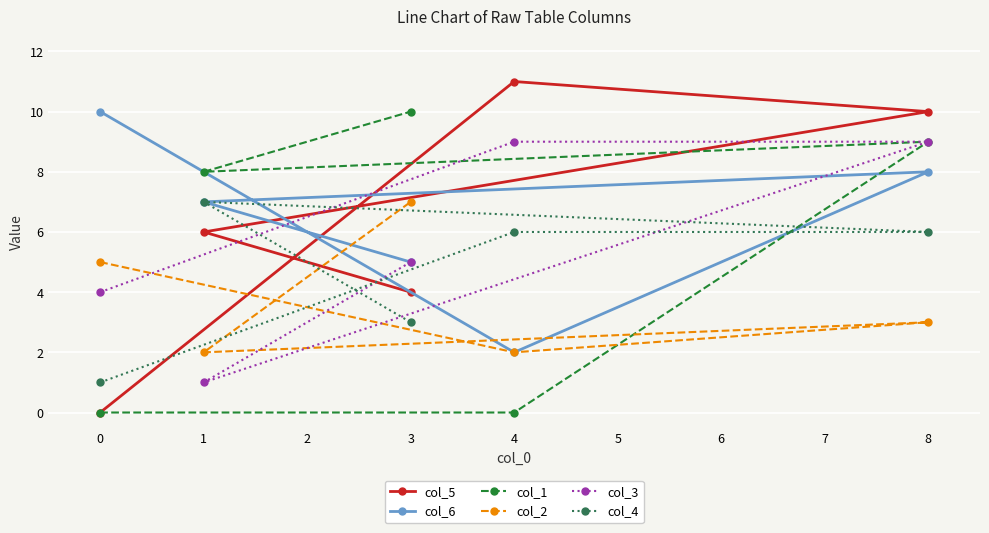

What are all the series names shown in the legend?

col_5, col_6, col_1, col_2, col_3, col_4